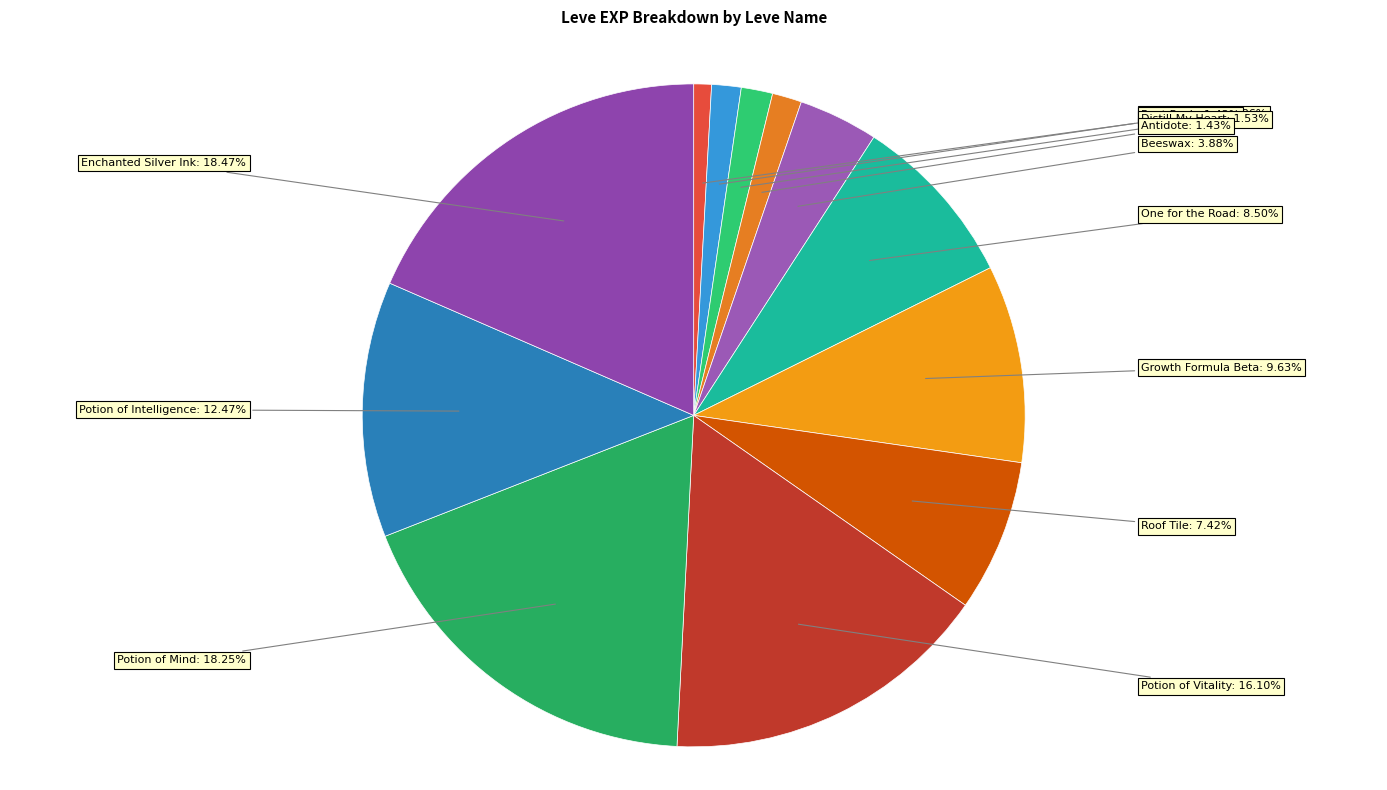

To the nearest percent, what is the difference between the largest and smallest slice percentages?

18%